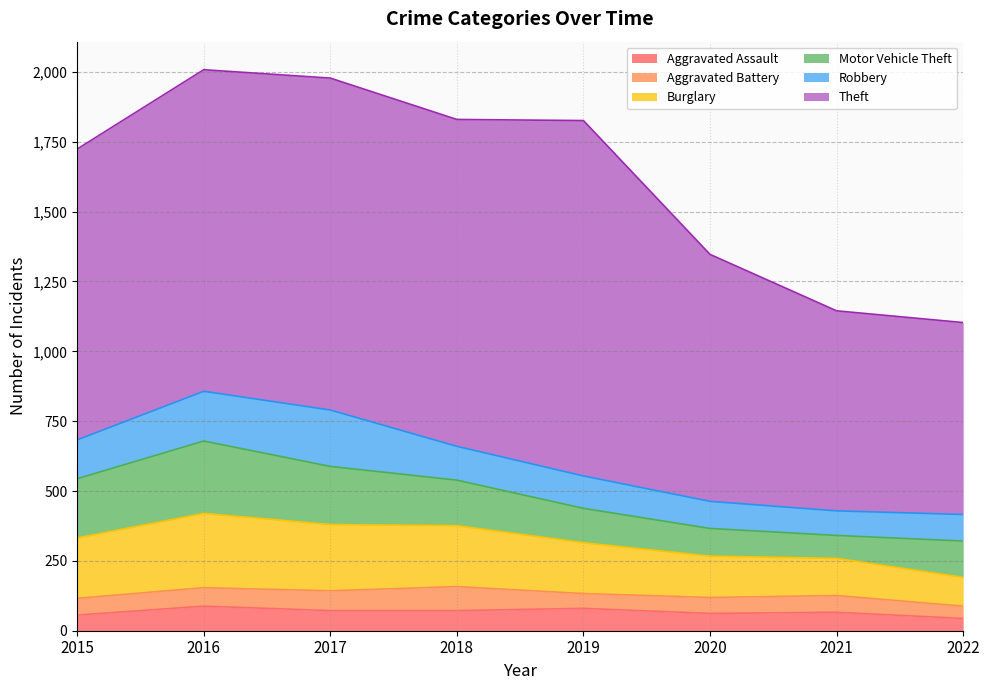

How many series are shown in this chart?

6